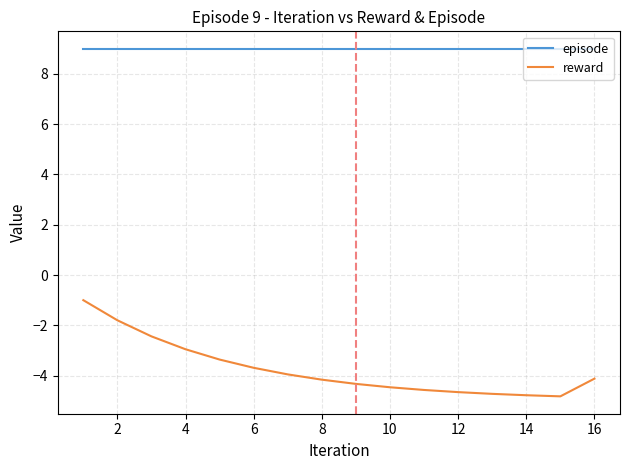

Which series has the largest range (max minus min)?

reward